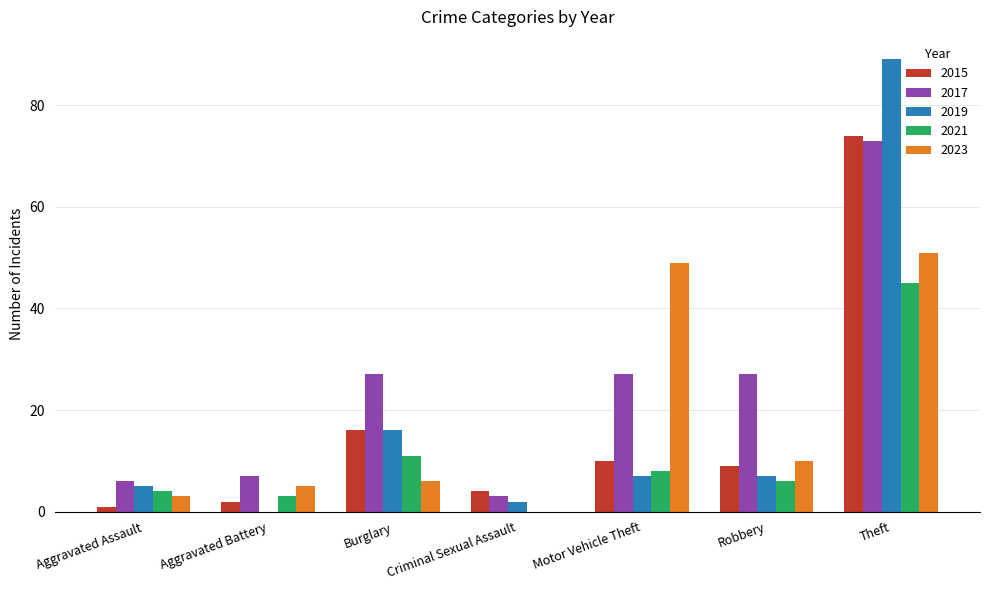

Between Robbery and Theft, which series saw the biggest shift?

2019